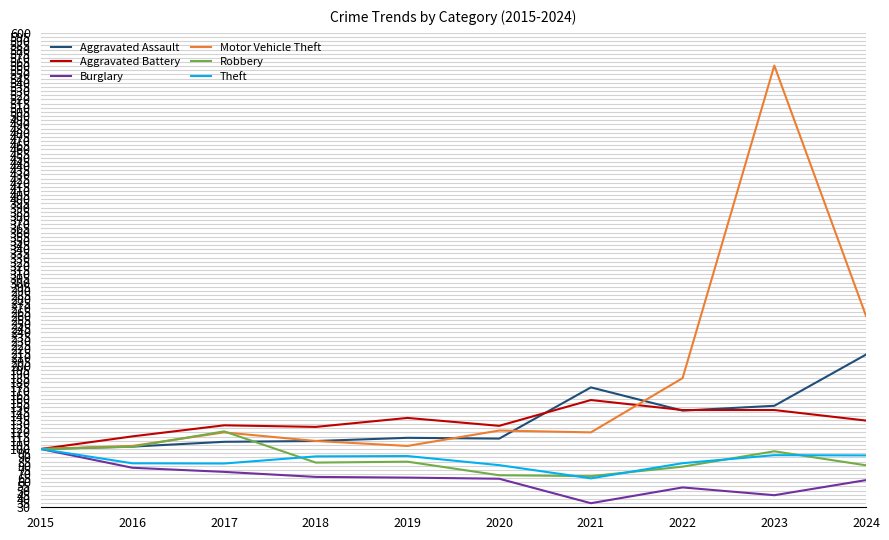

Is the value of Robbery at 2015 greater than the value of Theft at 2021?

Yes